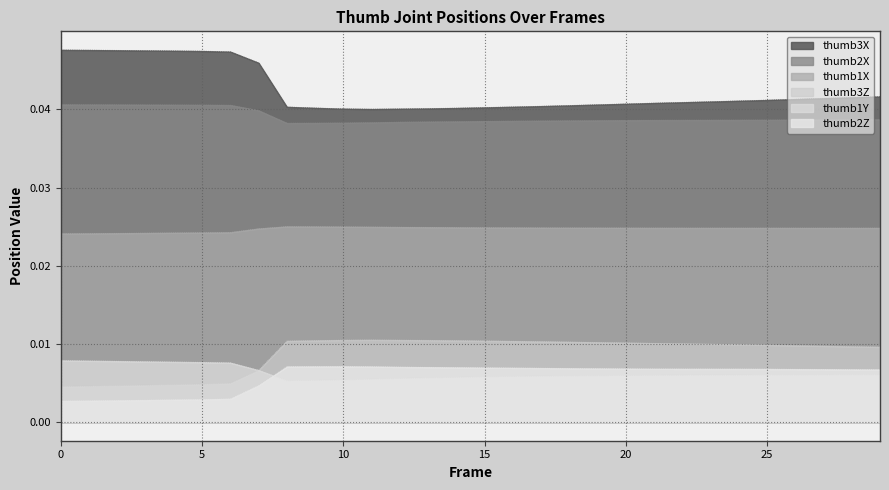

Rank the series by their maximum value, from lowest to highest.

thumb2Z, thumb1Y, thumb3Z, thumb1X, thumb2X, thumb3X